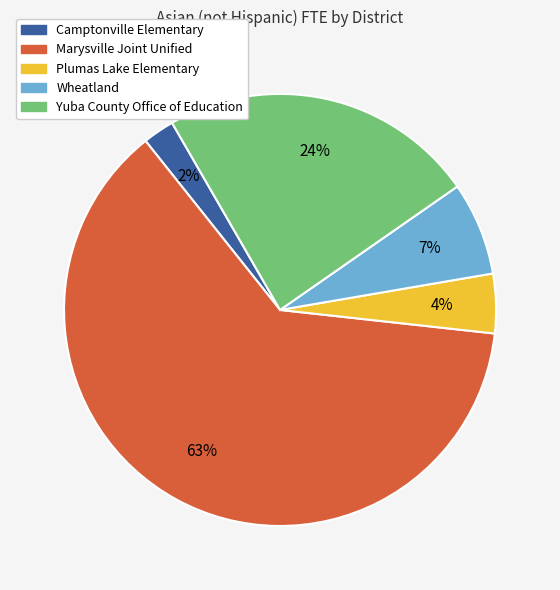

Is there a majority slice in this chart?

Yes